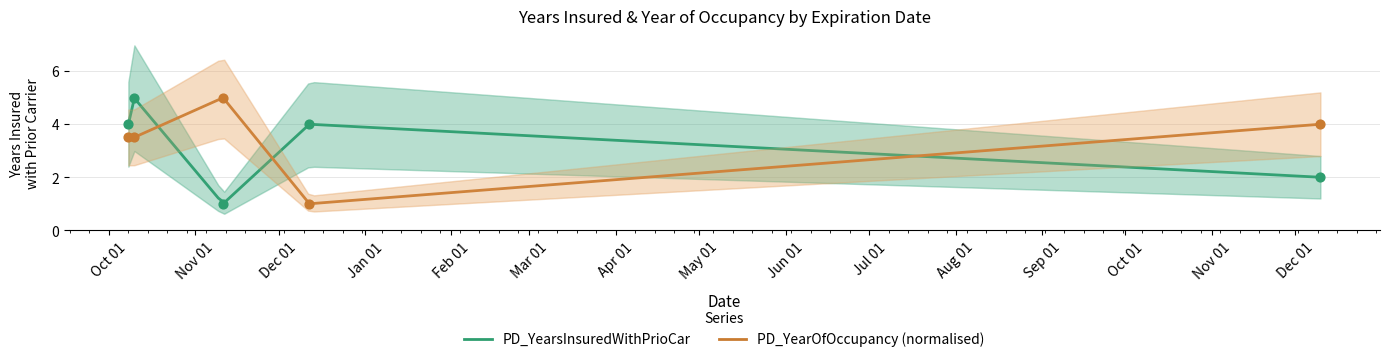

Which series has the largest total across all categories?

PD_YearOfOccupancy